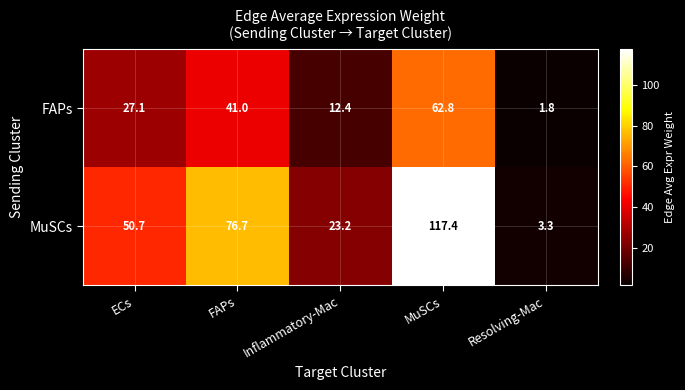

Reading left to right, list all the values displayed in this chart.

FAPs: 27.1	41.0	12.4	62.8	1.8
MuSCs: 50.7	76.7	23.2	117.4	3.3